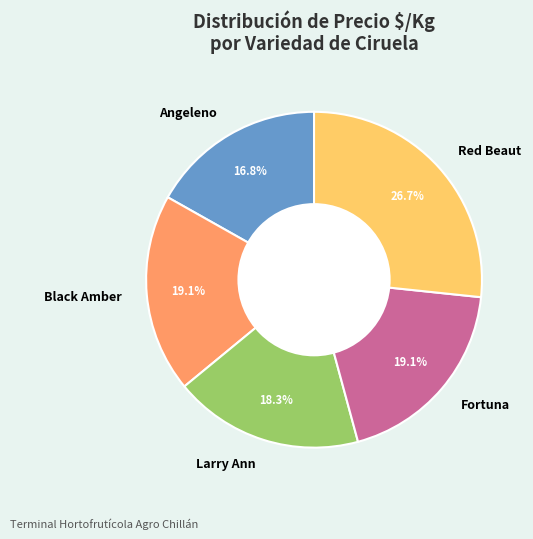

To the nearest percent, what is the average slice percentage?

20%